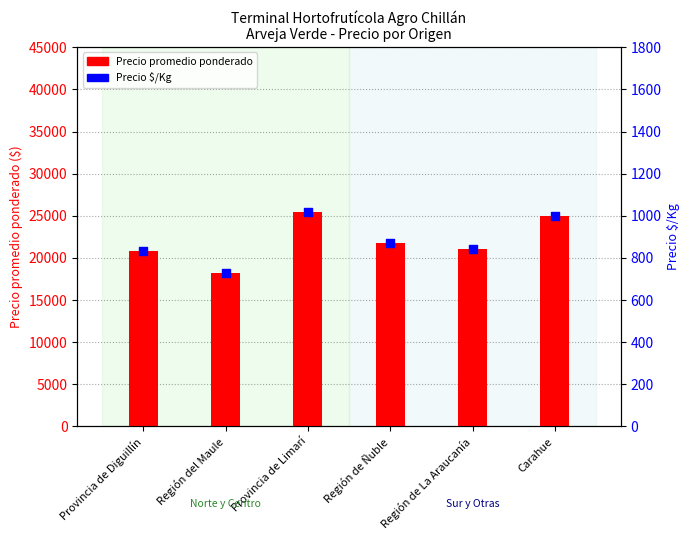

At which category is the sum across all series the highest?

Provincia de Limarí